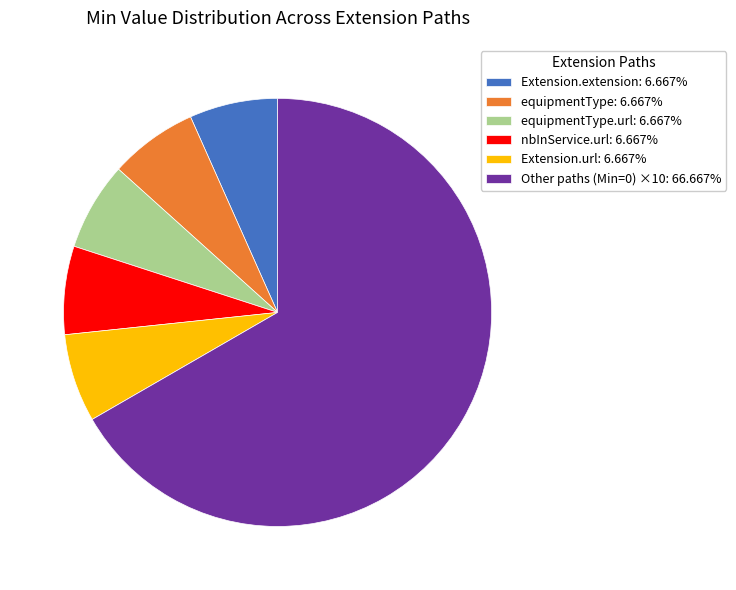

What is the ratio of the value at equipmentType: 6.667% to the value at equipmentType.url: 6.667%?

1.0